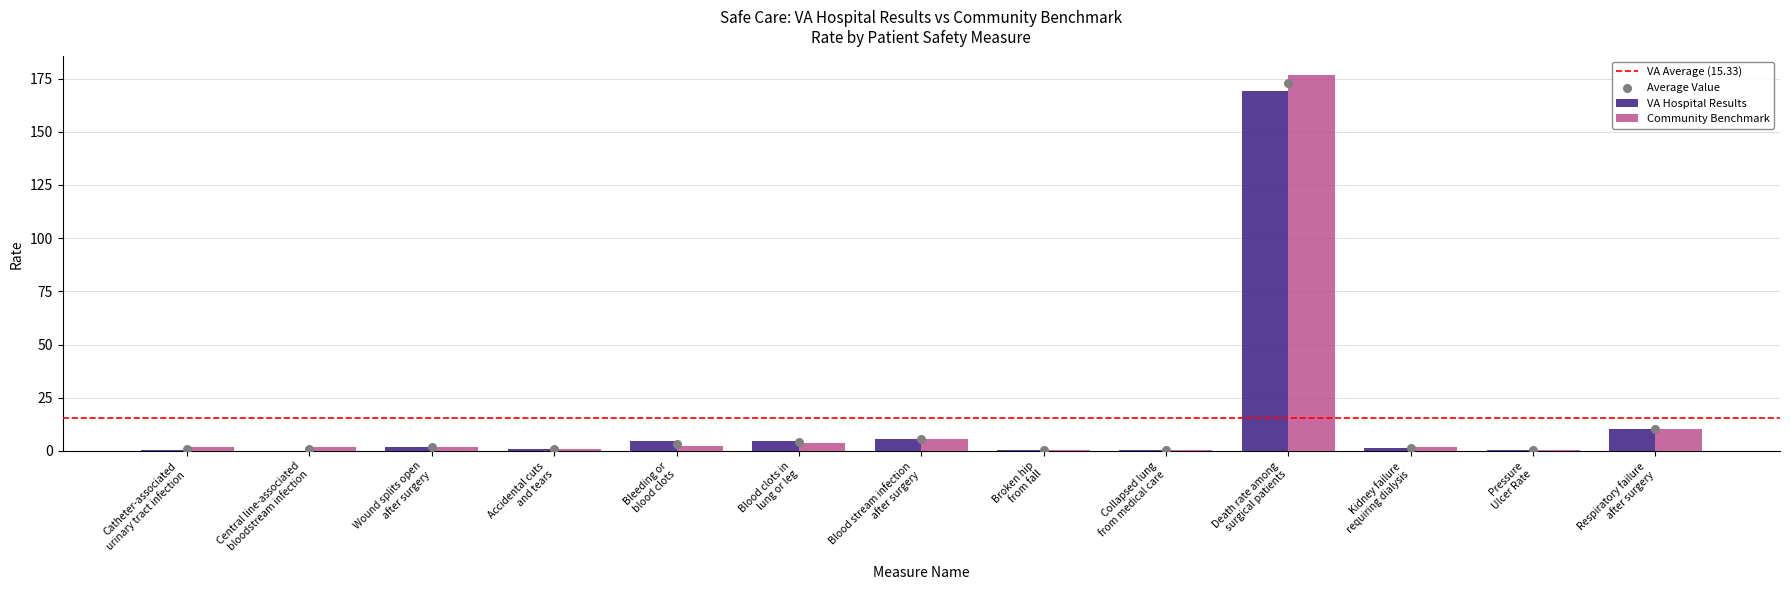

Which series has the largest Y range (max minus min)?

Community Benchmark